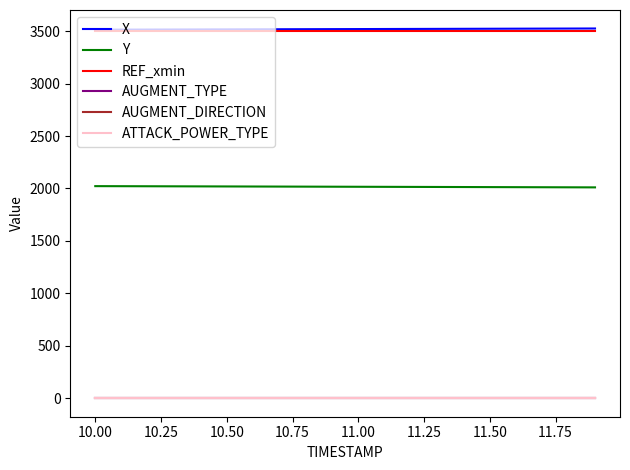

True or false: AUGMENT_TYPE and ATTACK_POWER_TYPE intersect in this chart.

False